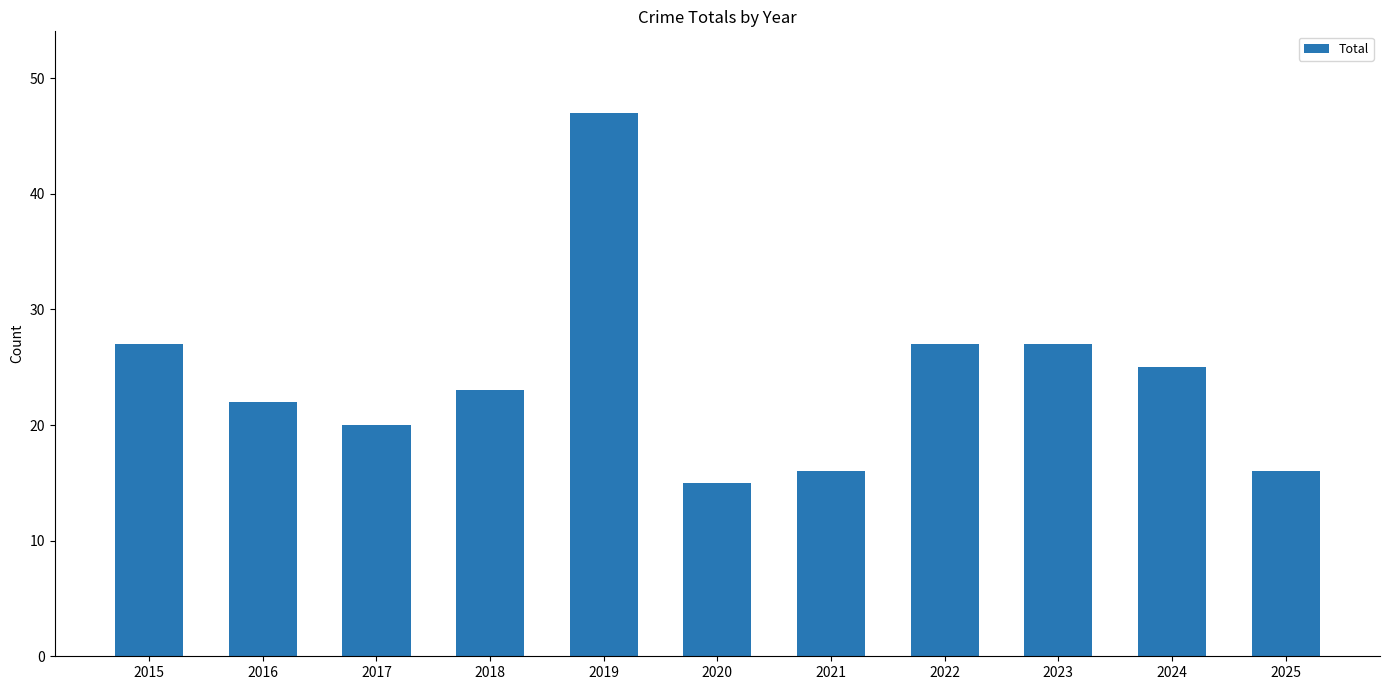

Are the bars horizontal?

No